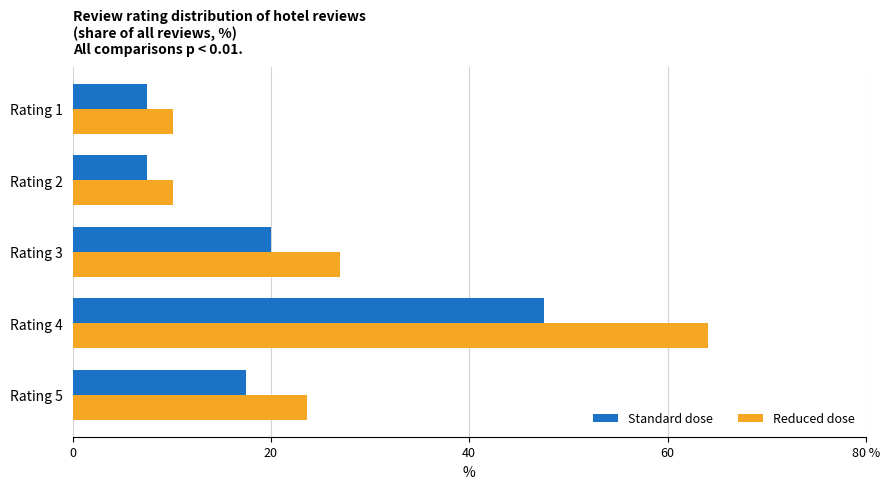

What are all the series names shown in the legend?

Standard dose, Reduced dose